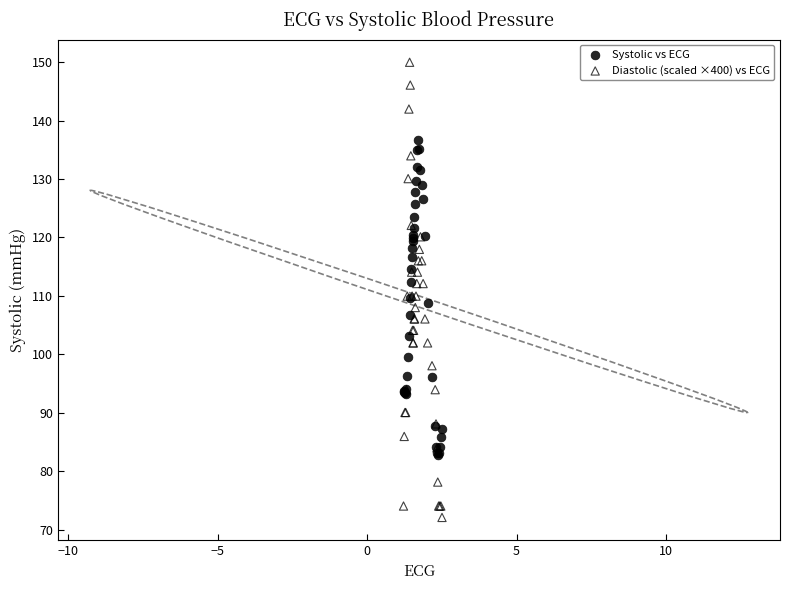

Which series contains the highest Y value?

Diastolic (scaled ×400) vs ECG